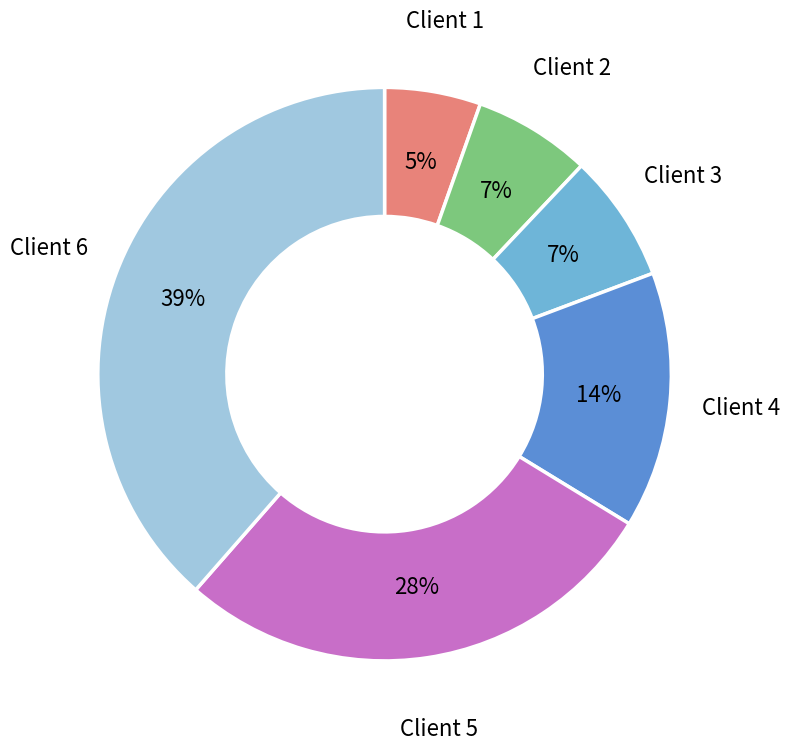

Does any single category account for the majority?

No